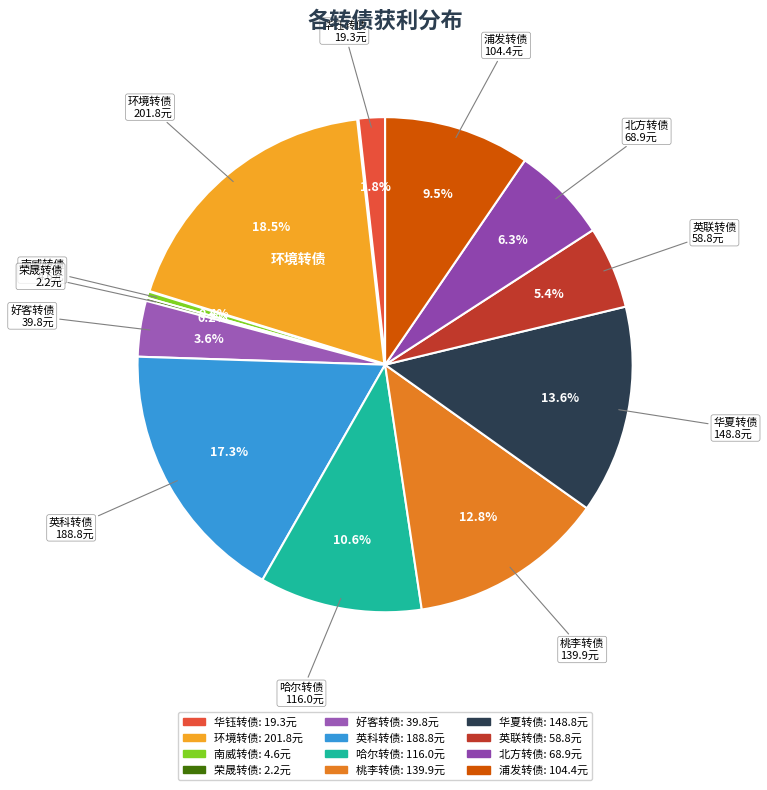

To the nearest percent, what is the difference between the largest and smallest slice percentages?

18%